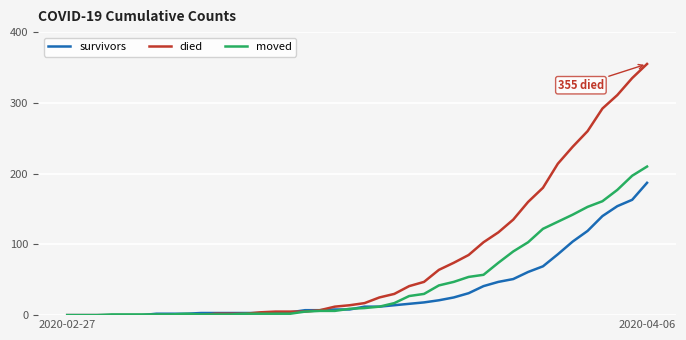

What is the highest value of the survivors series?

187